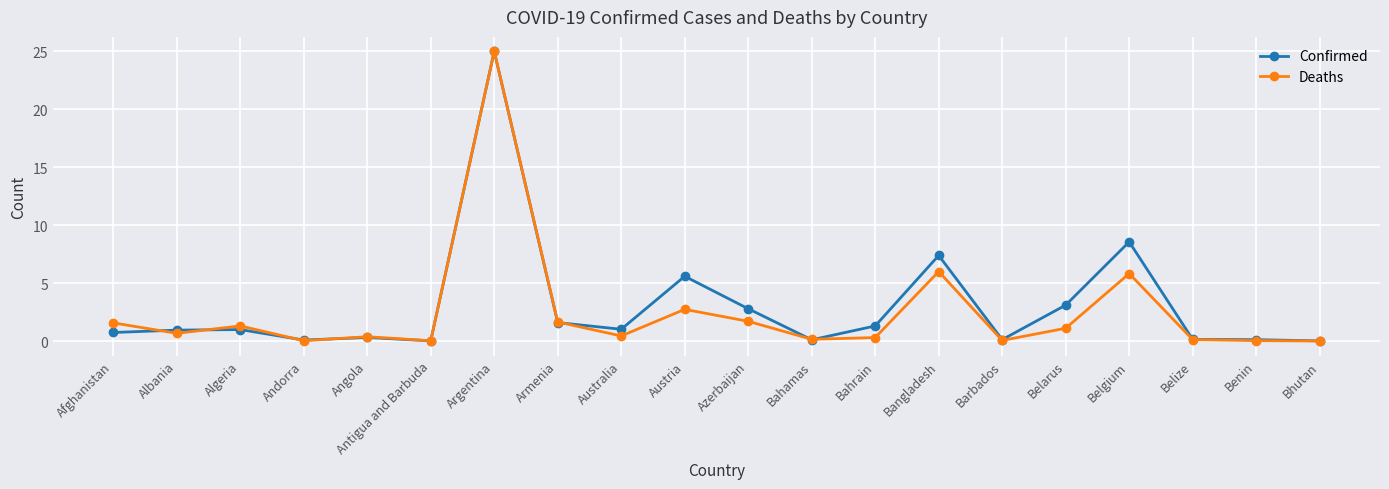

What is the difference between the maximum and minimum values in the Deaths series?

25.0